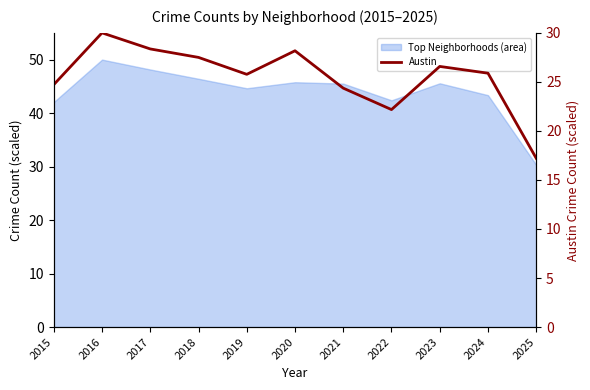

List the labels in order of value, largest first.

2016, 2017, 2020, 2018, 2023, 2024, 2019, 2015, 2021, 2022, 2025